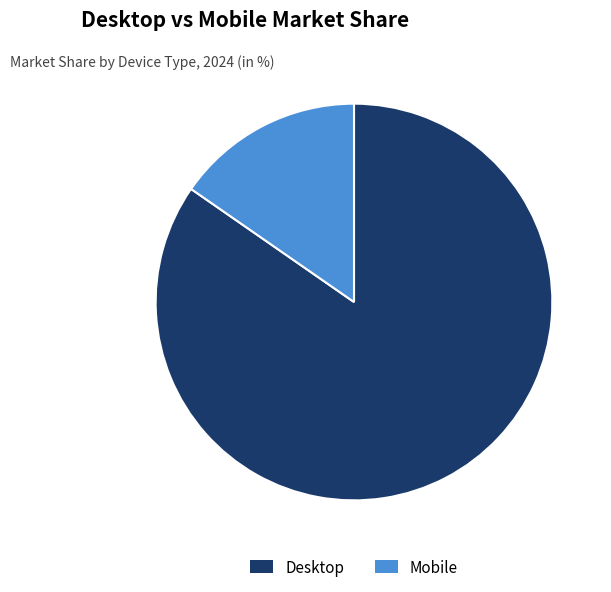

Between Desktop and Mobile, which is larger?

Desktop